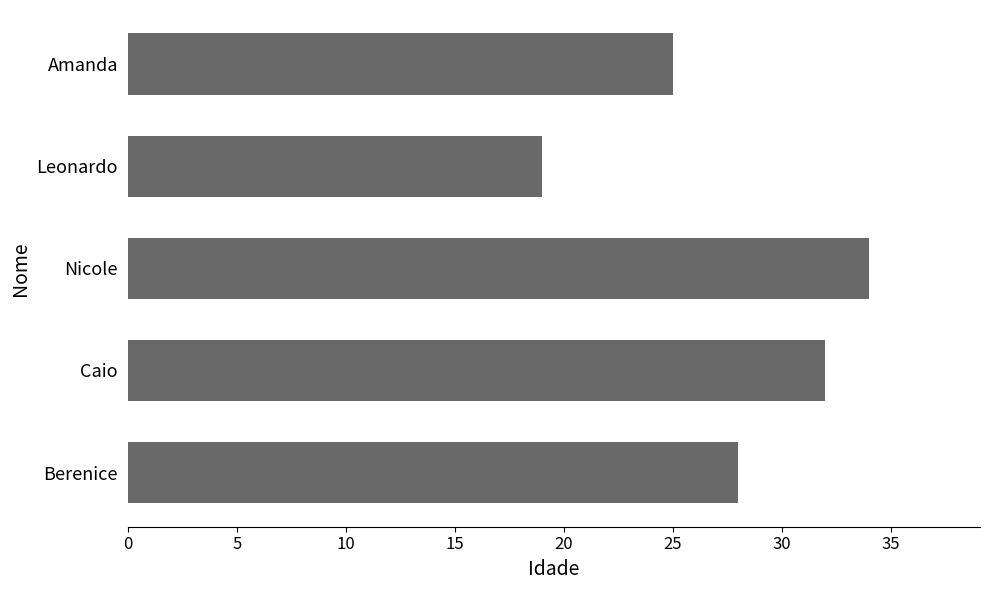

What is the greatest value displayed?

34